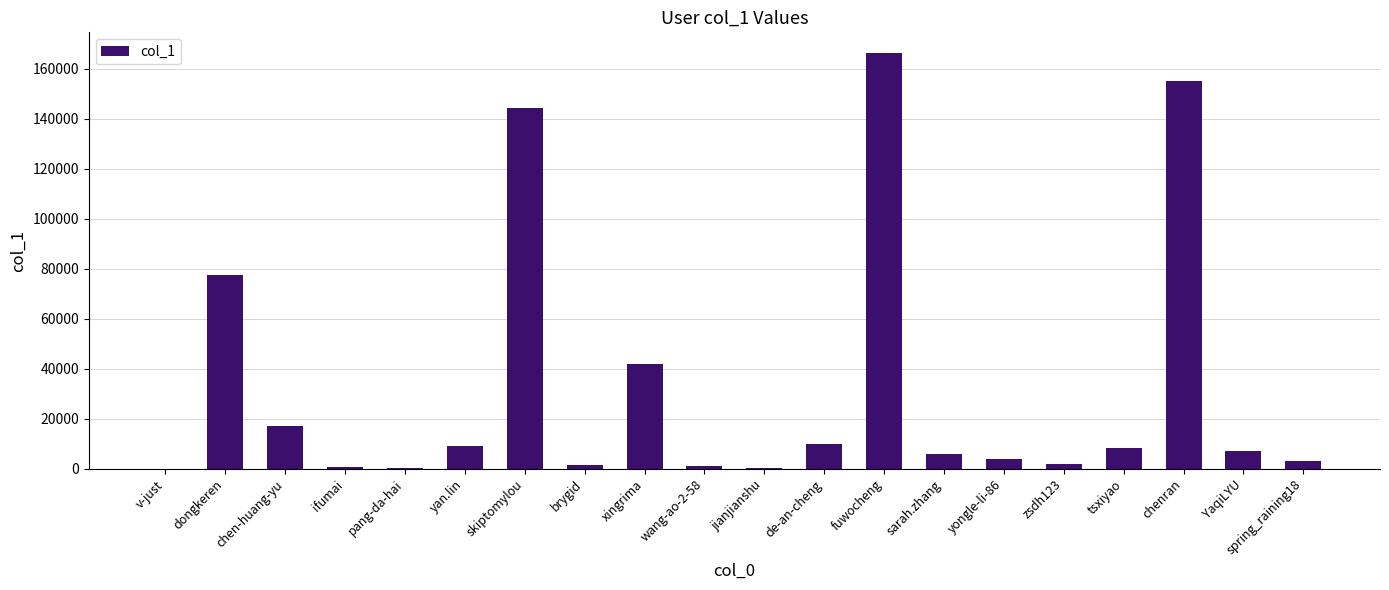

The chart shows a value of 4 at v-just. True or false?

True